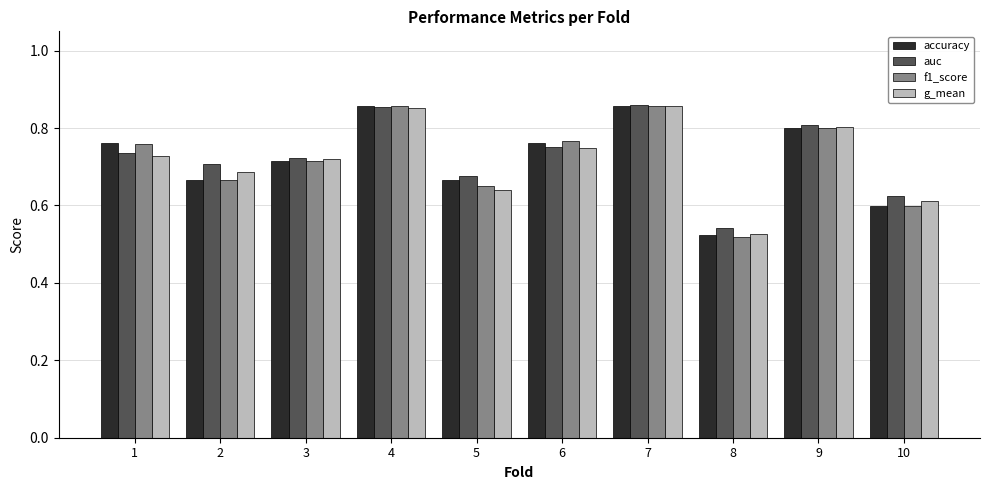

Is the value of accuracy at 2 greater than the value of auc at 1?

No